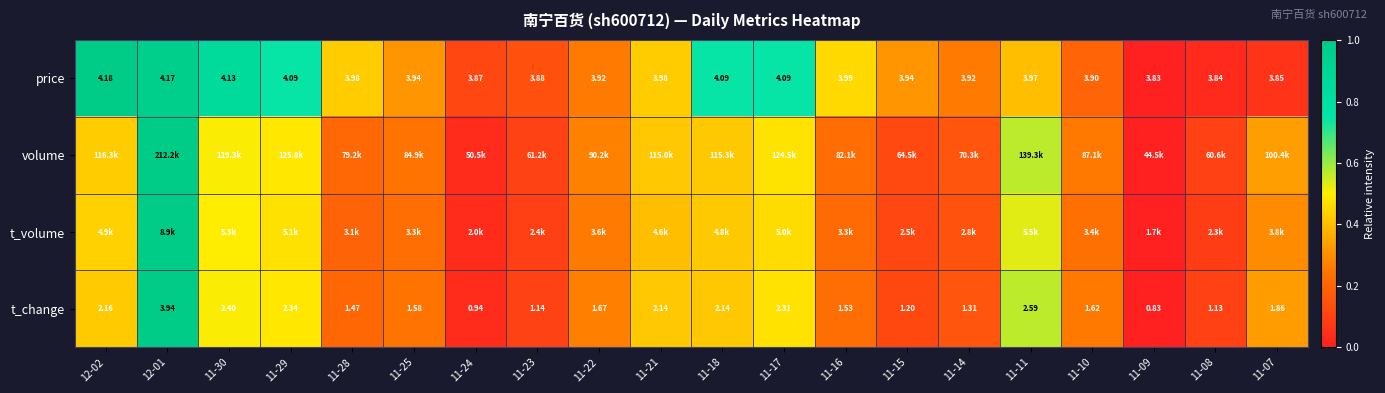

At how many categories does at least one series exceed 0?

19